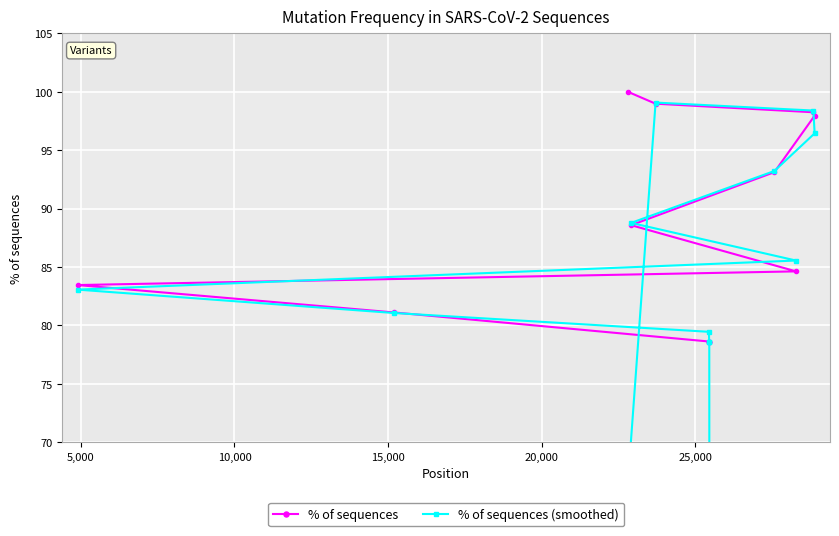

What is the label of the 12th point from the right?

5,000